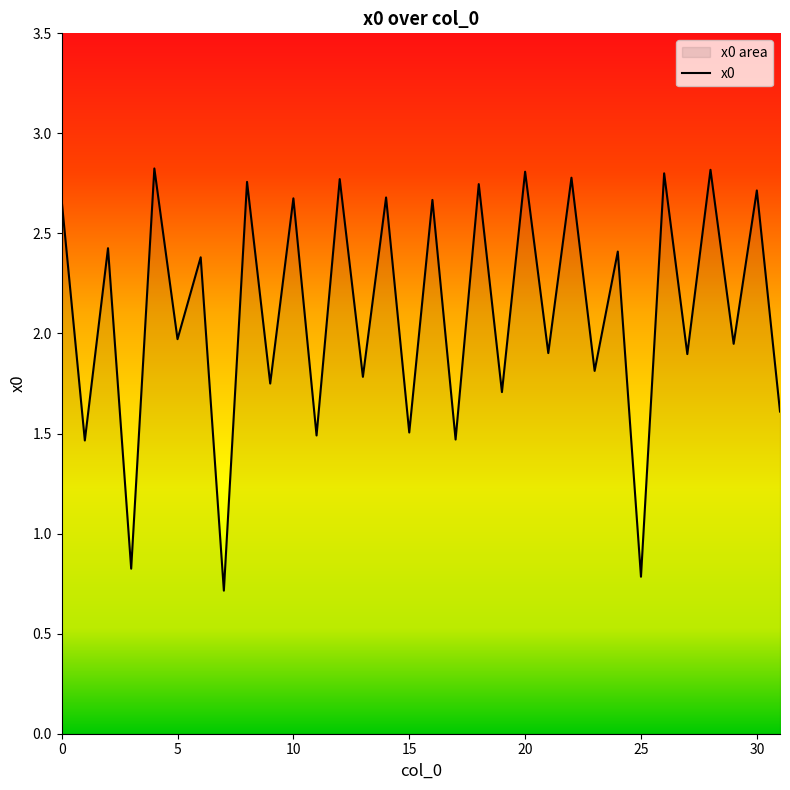

Which has a higher value, 21 or 24?

24